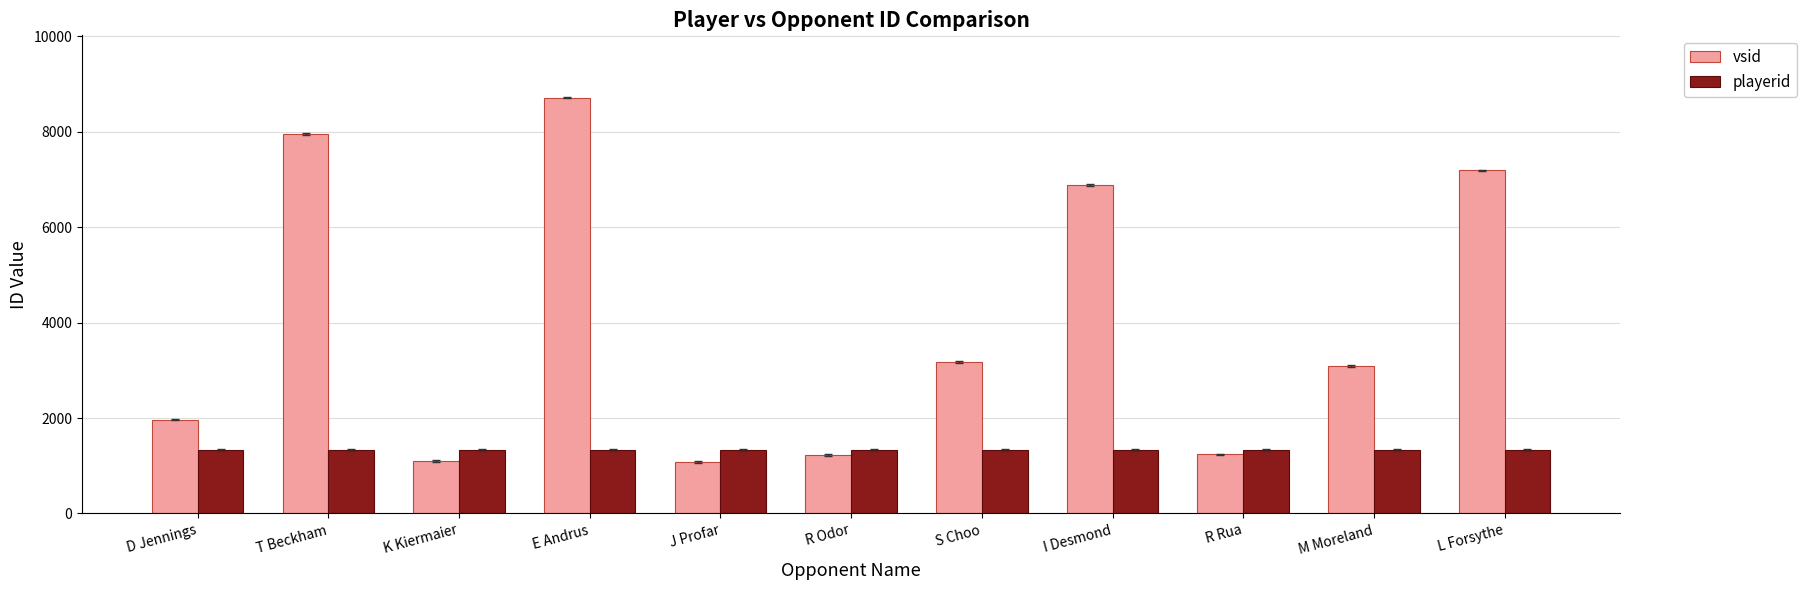

What is the sum of all vsid values?

43605